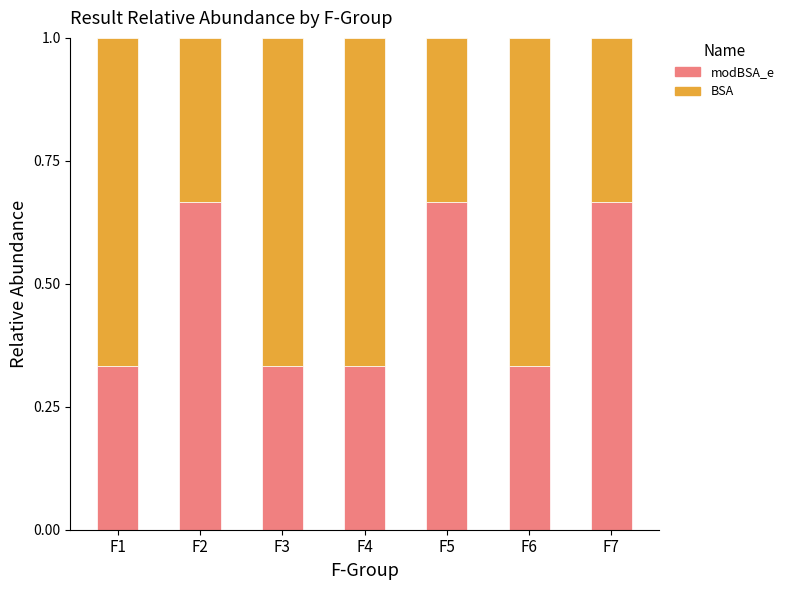

What is the total value across all series at F6?

1.0